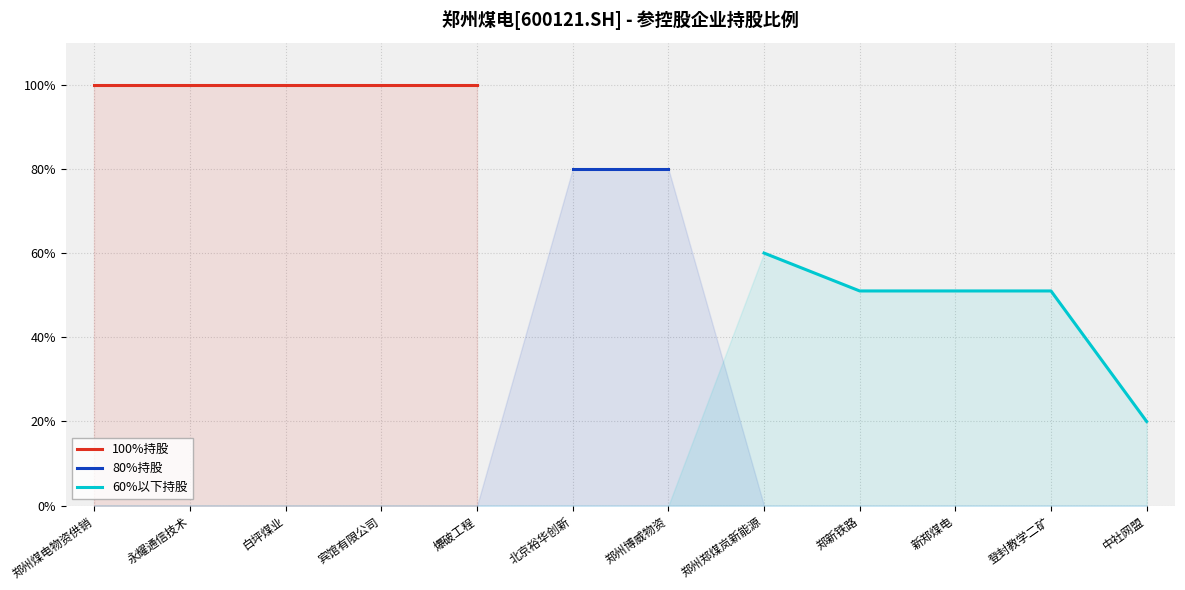

How many data points does each series have?

12